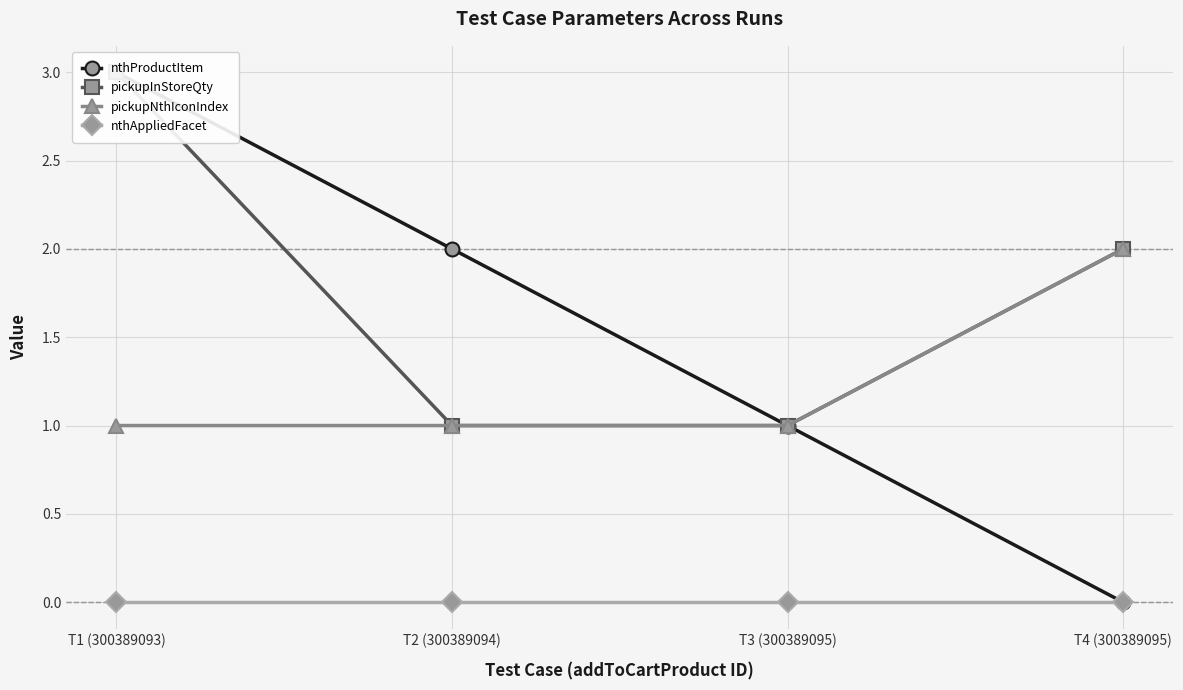

List the series in order of their peak value, lowest first.

nthAppliedFacet, pickupNthIconIndex, nthProductItem, pickupInStoreQty